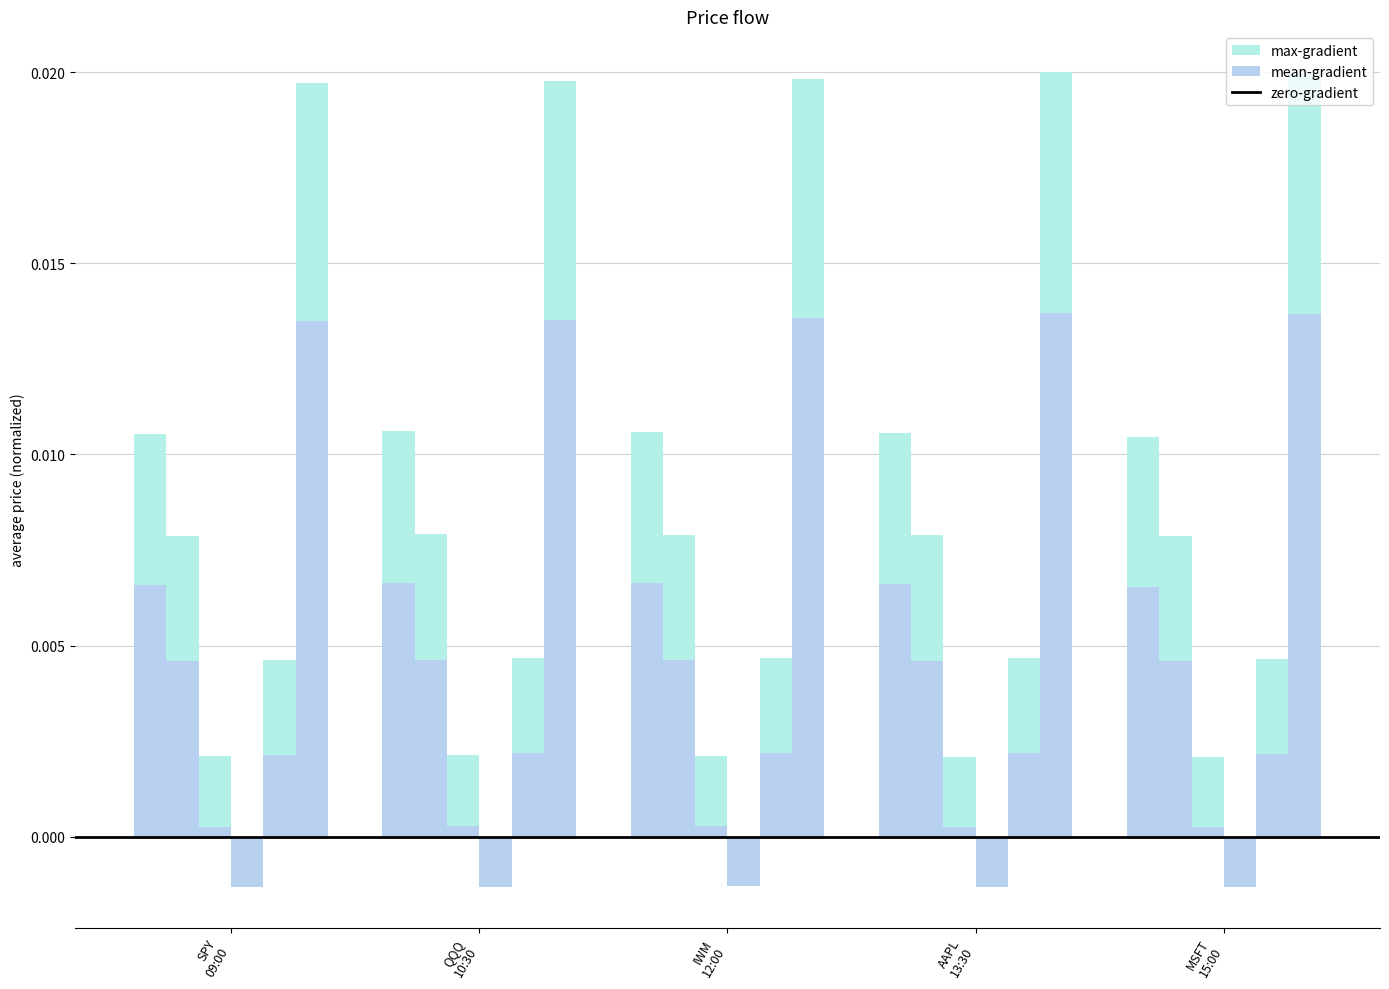

How many bars are there in total?

30